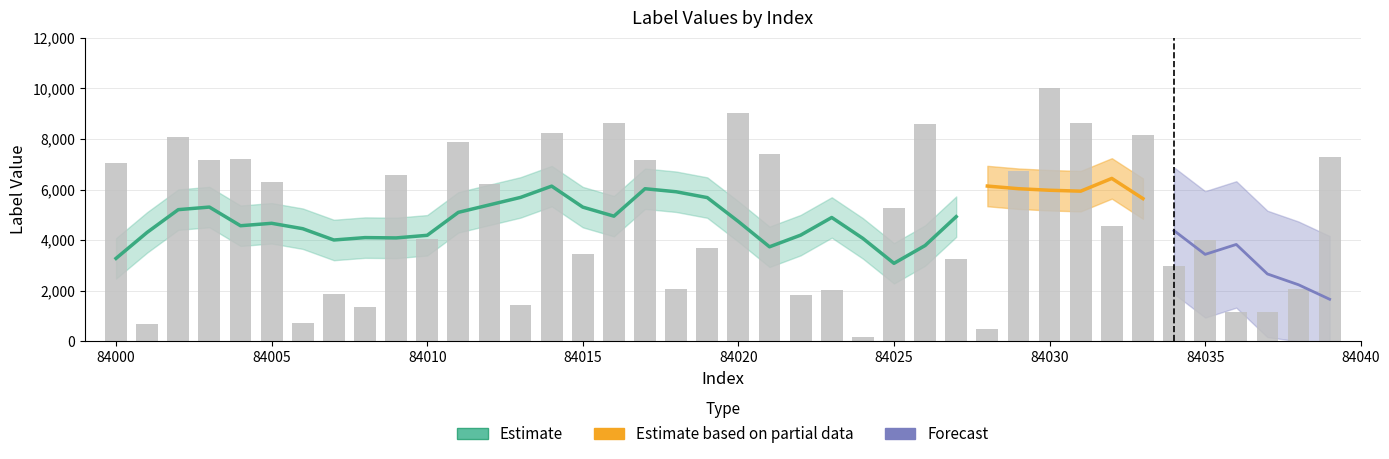

What is the difference between the maximum and minimum values?

9862